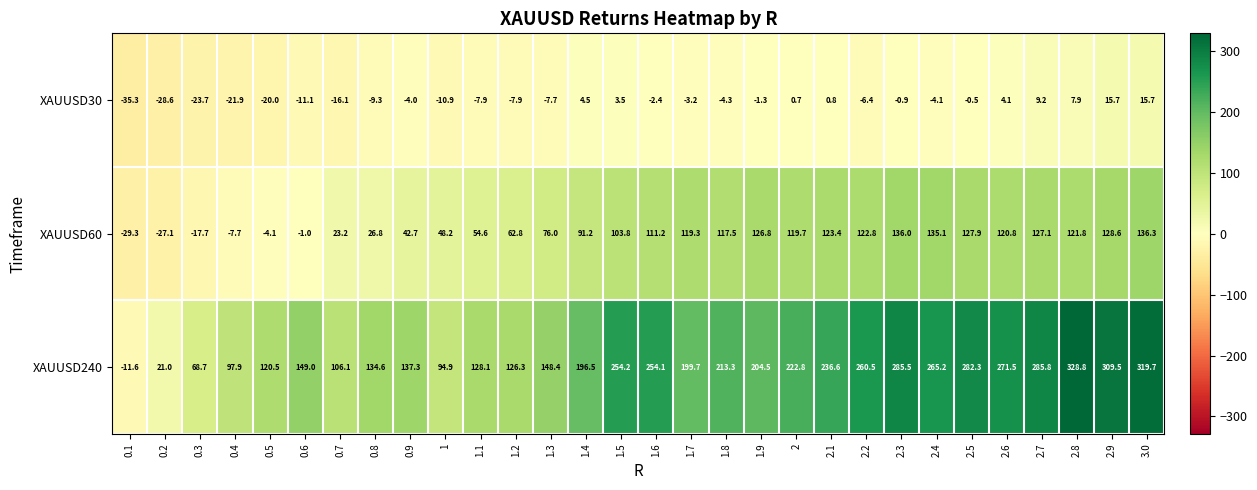

List the labels in order of XAUUSD240 value, smallest first.

0.1, 0.2, 0.3, 1, 0.4, 0.7, 0.5, 1.2, 1.1, 0.8, 0.9, 1.3, 0.6, 1.4, 1.7, 1.9, 1.8, 2, 2.1, 1.6, 1.5, 2.2, 2.4, 2.6, 2.5, 2.3, 2.7, 2.9, 3.0, 2.8